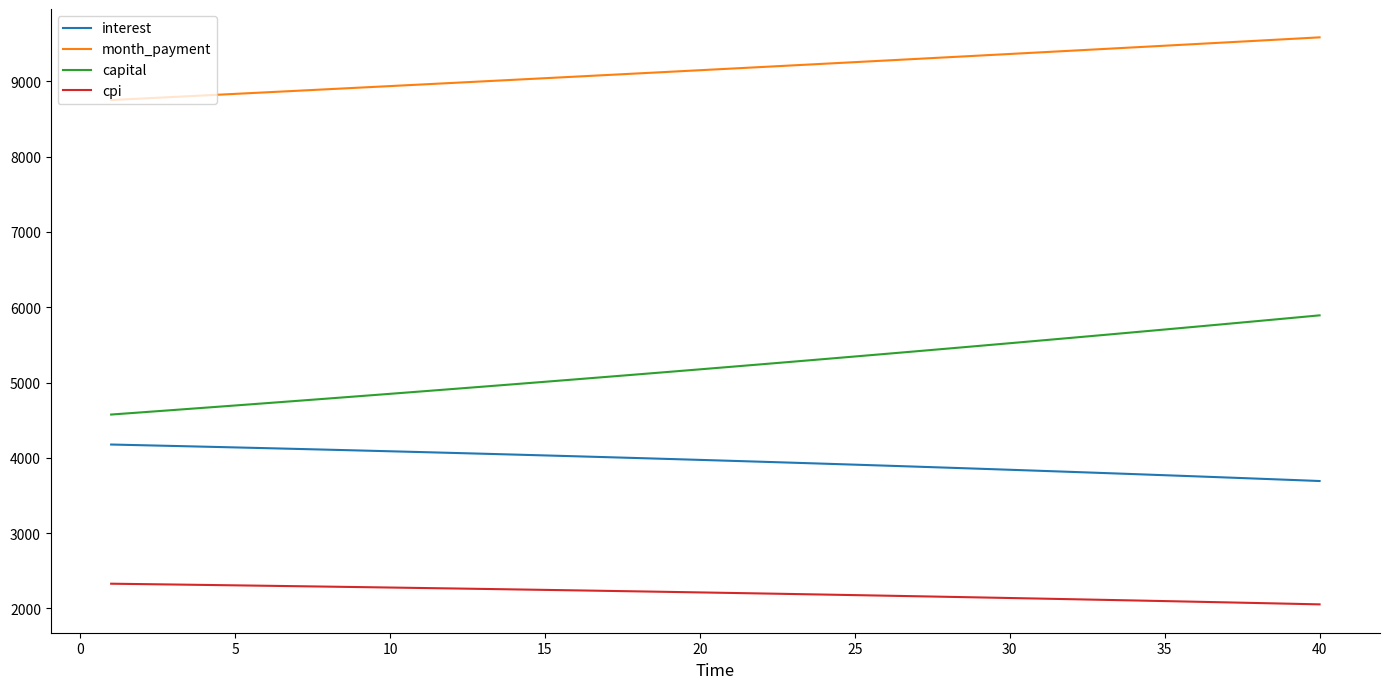

What is the difference between the maximum and minimum values in the month_payment series?

832.7